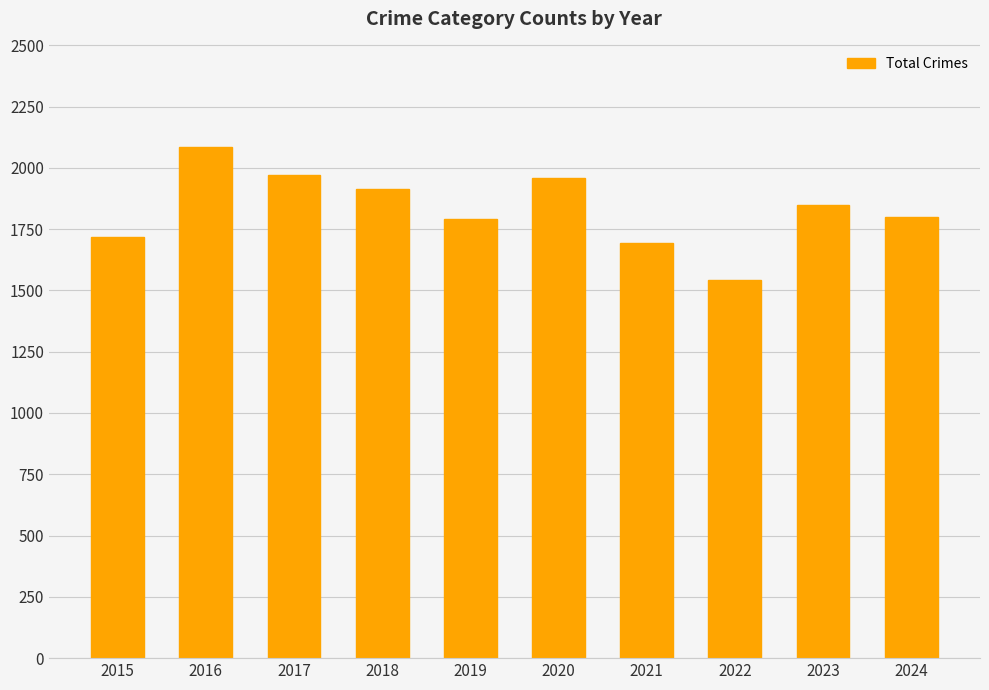

What is the value of the 3rd bar from the left?

1972